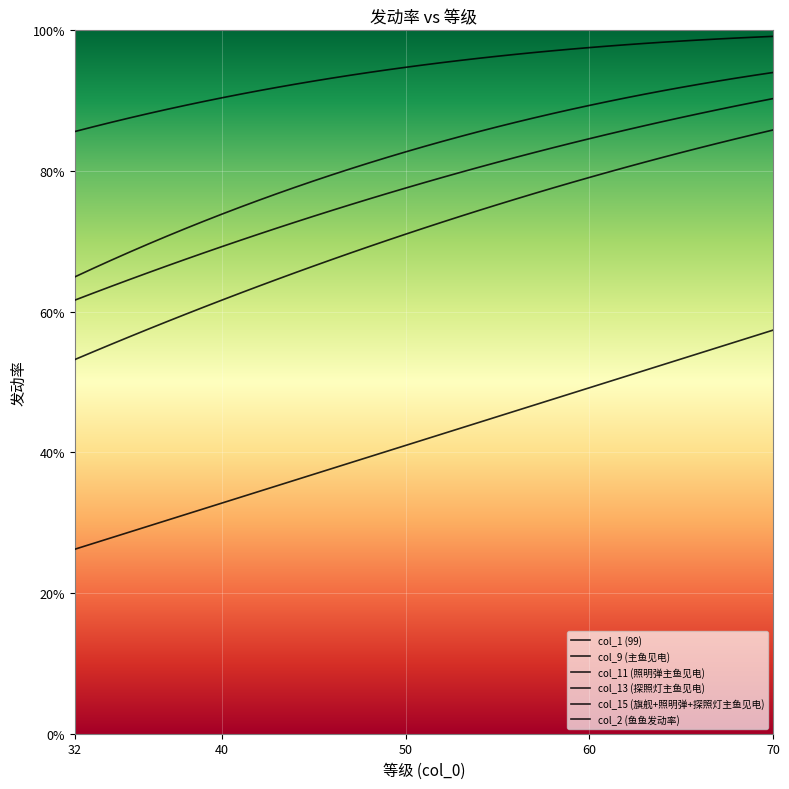

At how many categories does at least one series exceed 35?

35